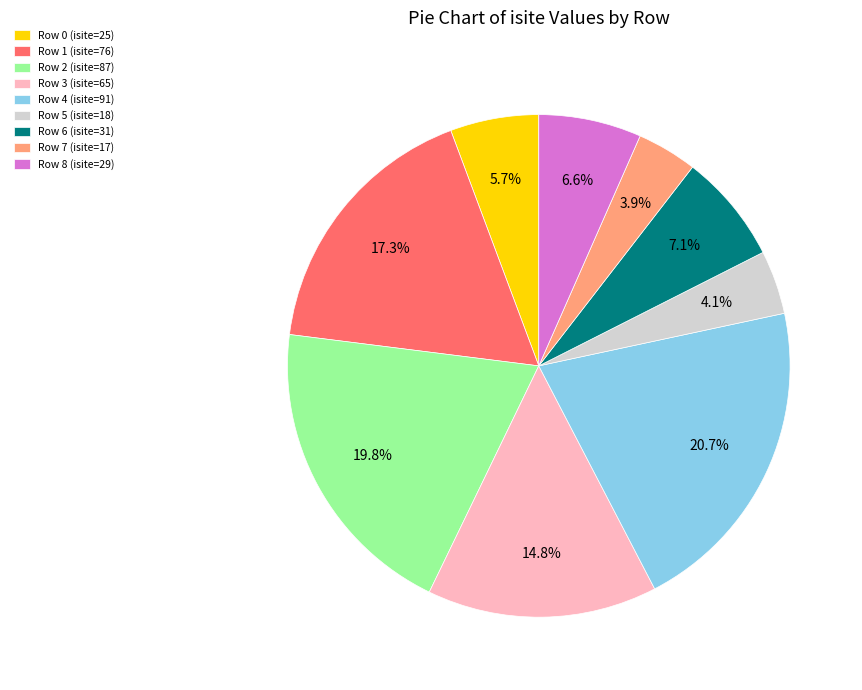

To the nearest percent, what is the average slice percentage?

11%